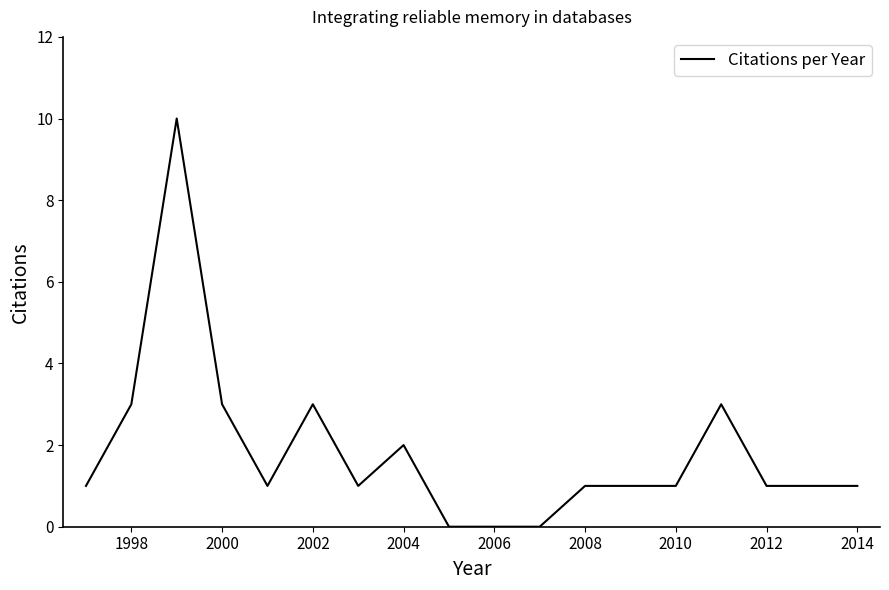

What is the maximum value shown in the chart?

10